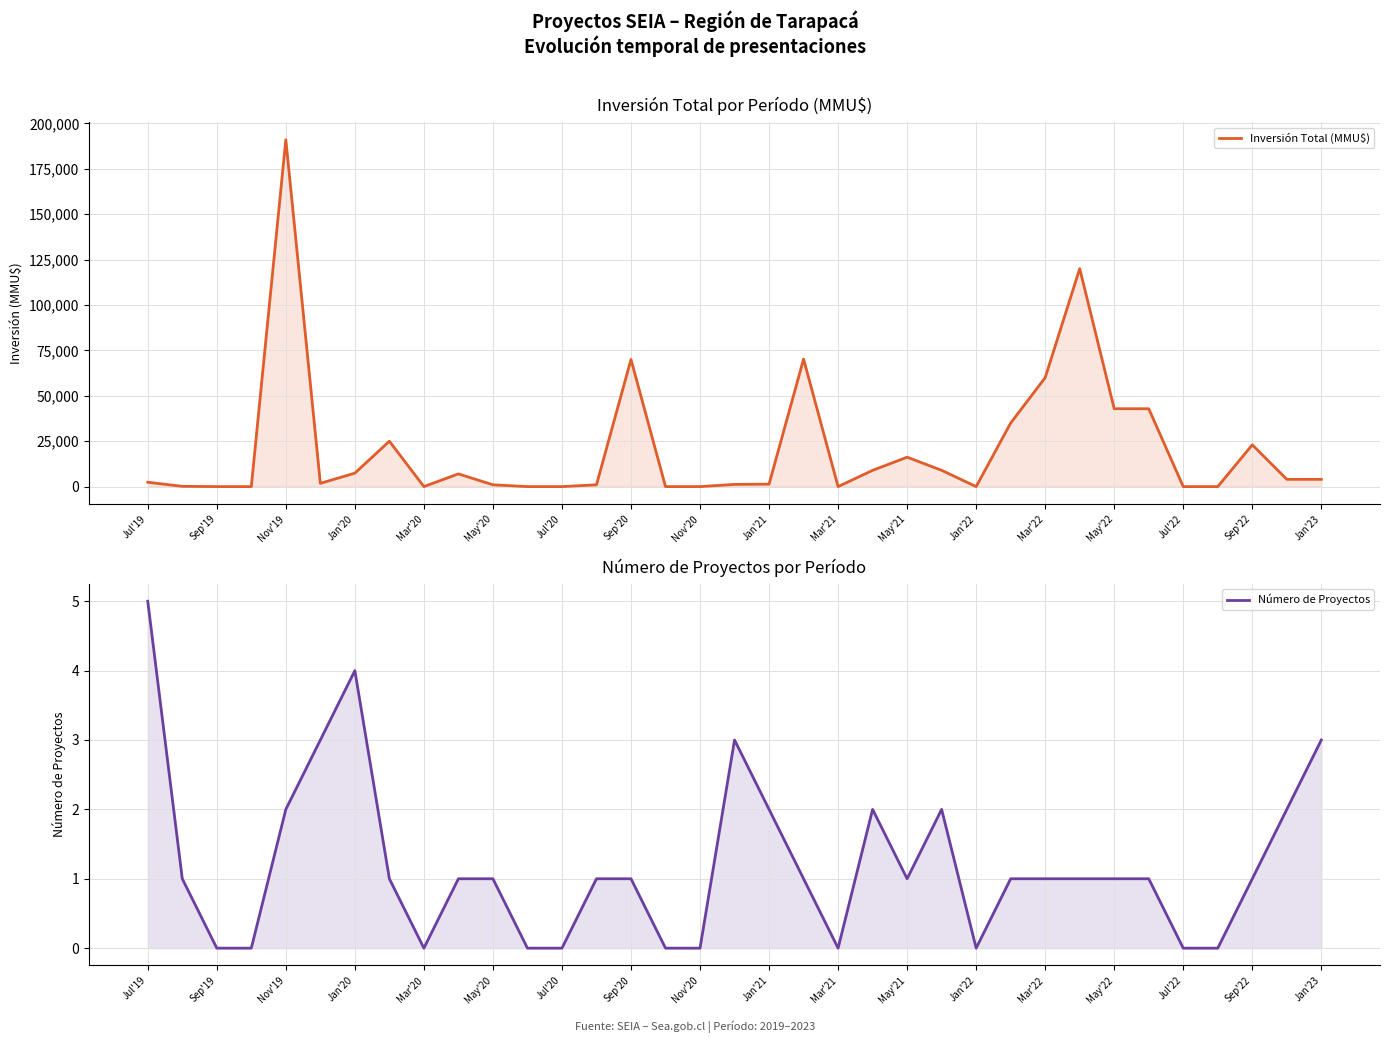

Reading right to left, extract all data points from this chart.

Inversión Total (MMU$): 4003	4000	23000	0	0	42870	42870	120000	60000	35000	0	8960	16200	8950	0	70197	1350	1214	0	0	70000	1000	0	0	1000	7000	0	25000	7400	1800	191000	0	0	158	2400
Número de Proyectos: 3	2	1	0	0	1	1	1	1	1	0	2	1	2	0	1	2	3	0	0	1	1	0	0	1	1	0	1	4	3	2	0	0	1	5